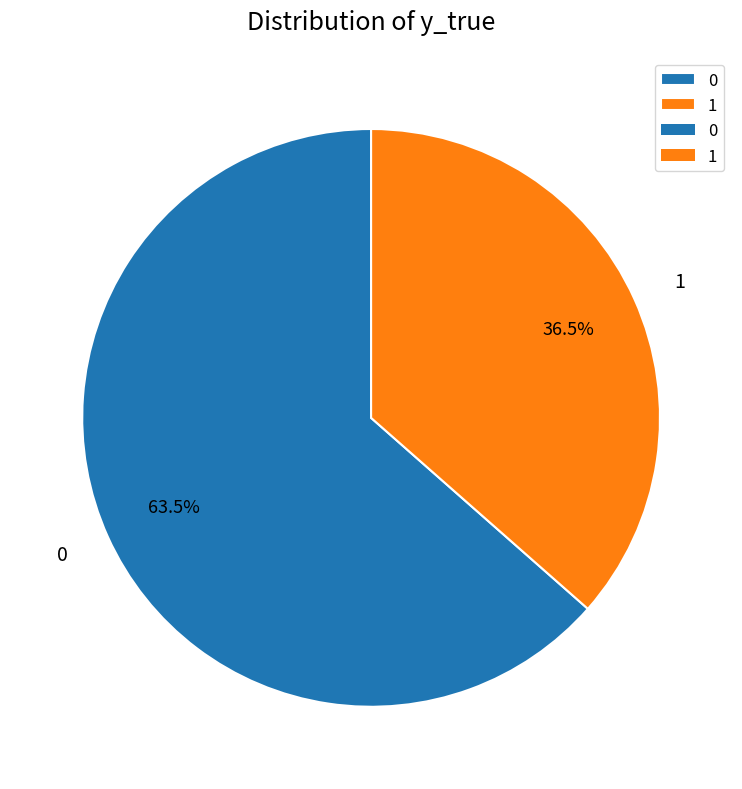

Is 1 the majority of the pie?

No